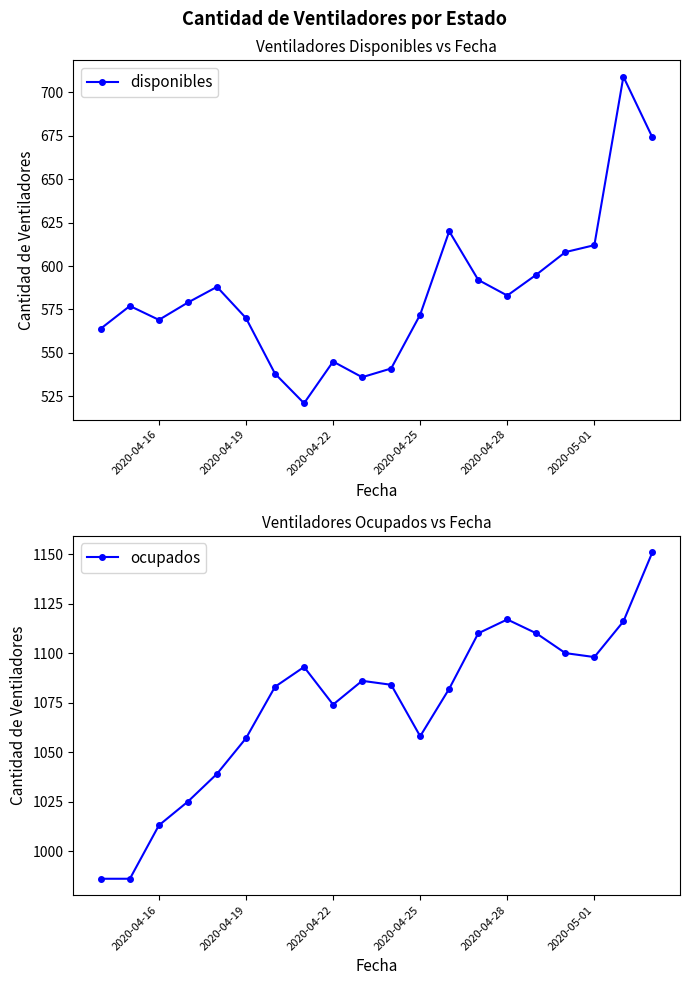

Count the number of data series in this chart.

2